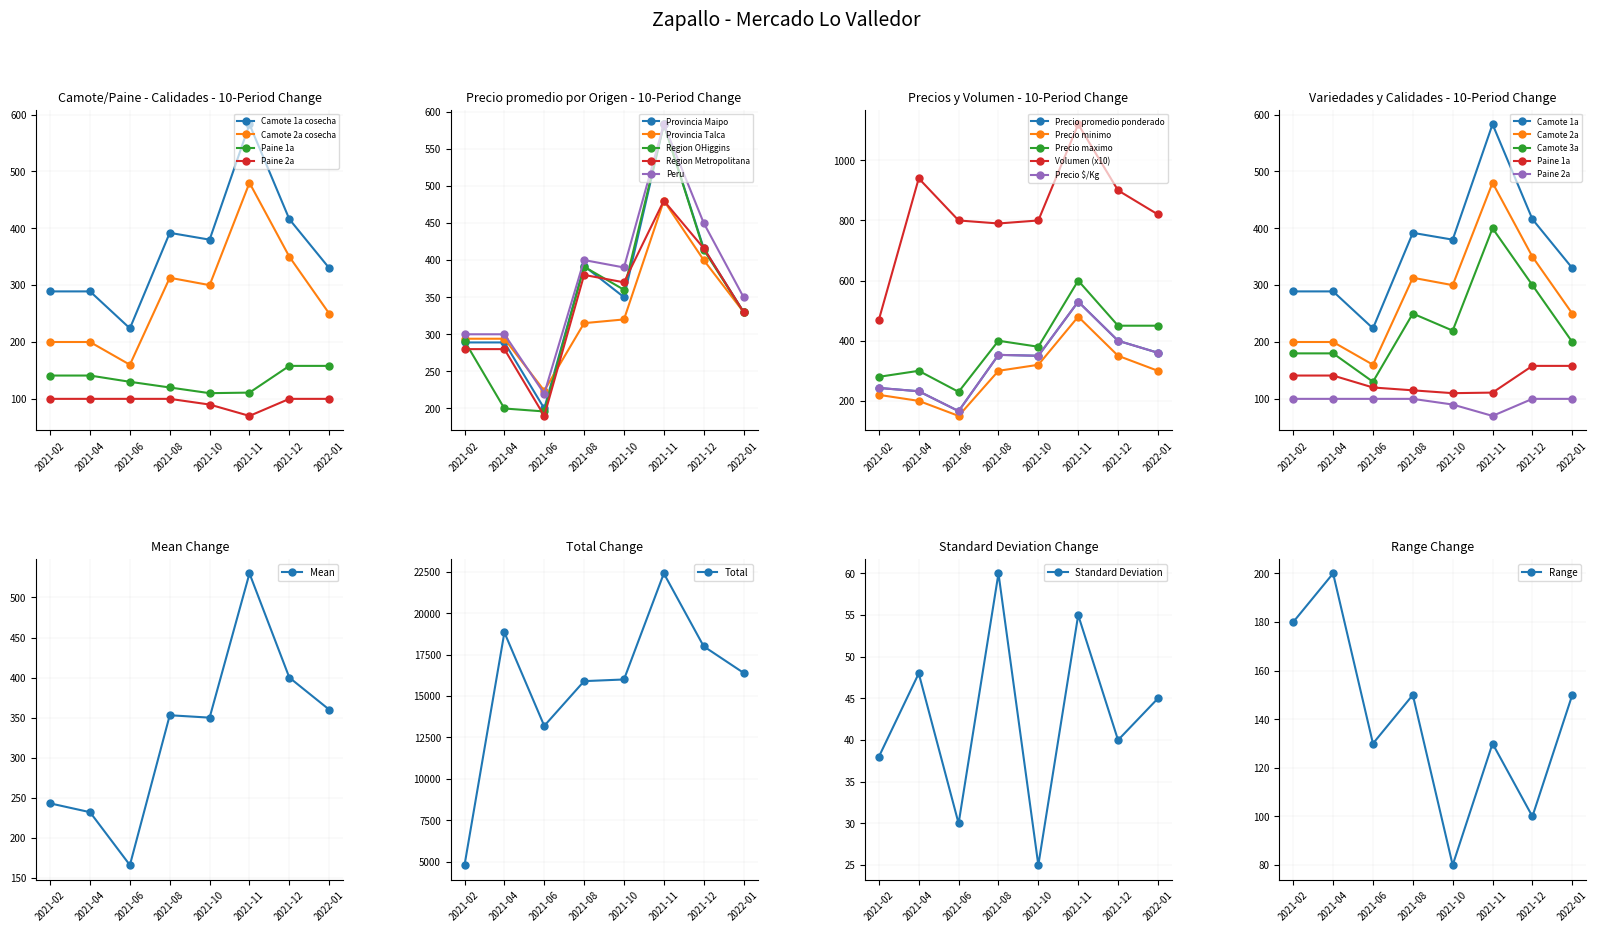

Where is the first local minimum for Volumen (x100)?

2021-08